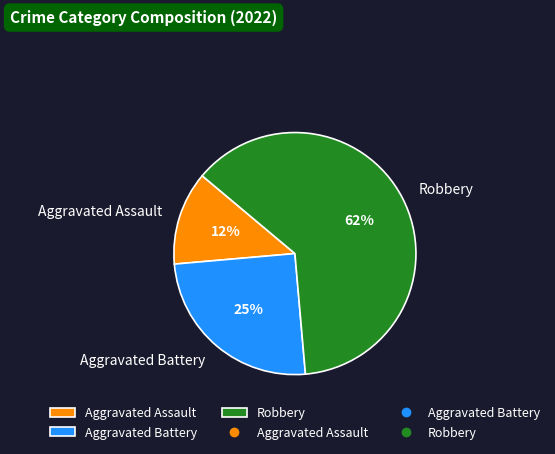

How many slices are in this pie chart?

3